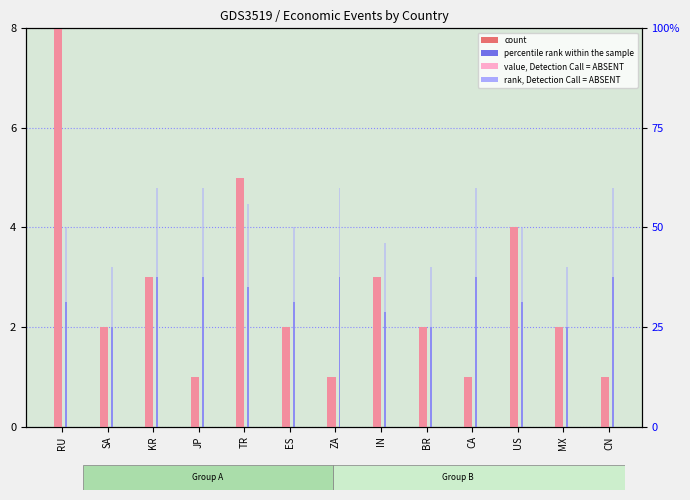

Reading left to right, list all the values displayed in this chart.

count: 8.0	2.0	3.0	1.0	5.0	2.0	1.0	3.0	2.0	1.0	4.0	2.0	1.0
percentile rank within the sample: 2.5	2.0	3.0	3.0	2.8	2.5	3.0	2.3	2.0	3.0	2.5	2.0	3.0
value, Detection Call = ABSENT: 100.0	25.0	37.5	12.5	62.5	25.0	12.5	37.5	25.0	12.5	50.0	25.0	12.5
rank, Detection Call = ABSENT: 50.0	40.0	60.0	60.0	56.0	50.0	60.0	46.0	40.0	60.0	50.0	40.0	60.0